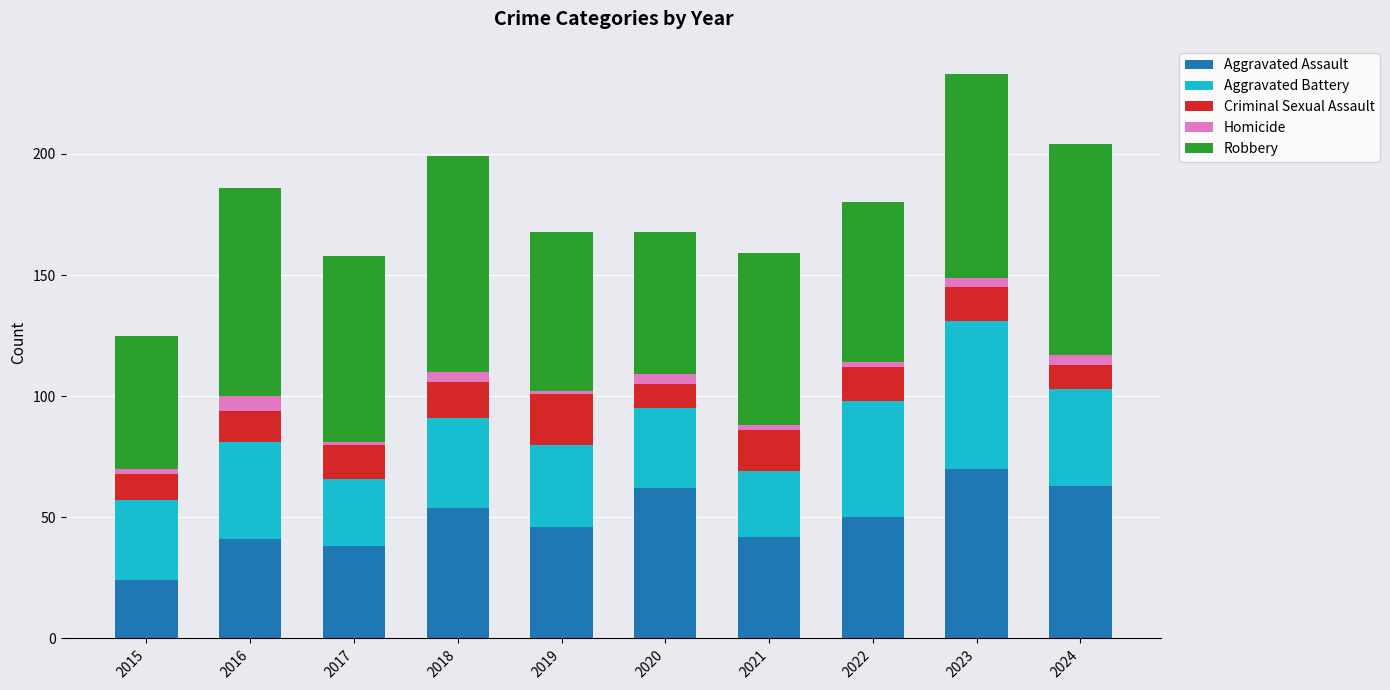

At which label does Aggravated Assault reach its minimum?

2015